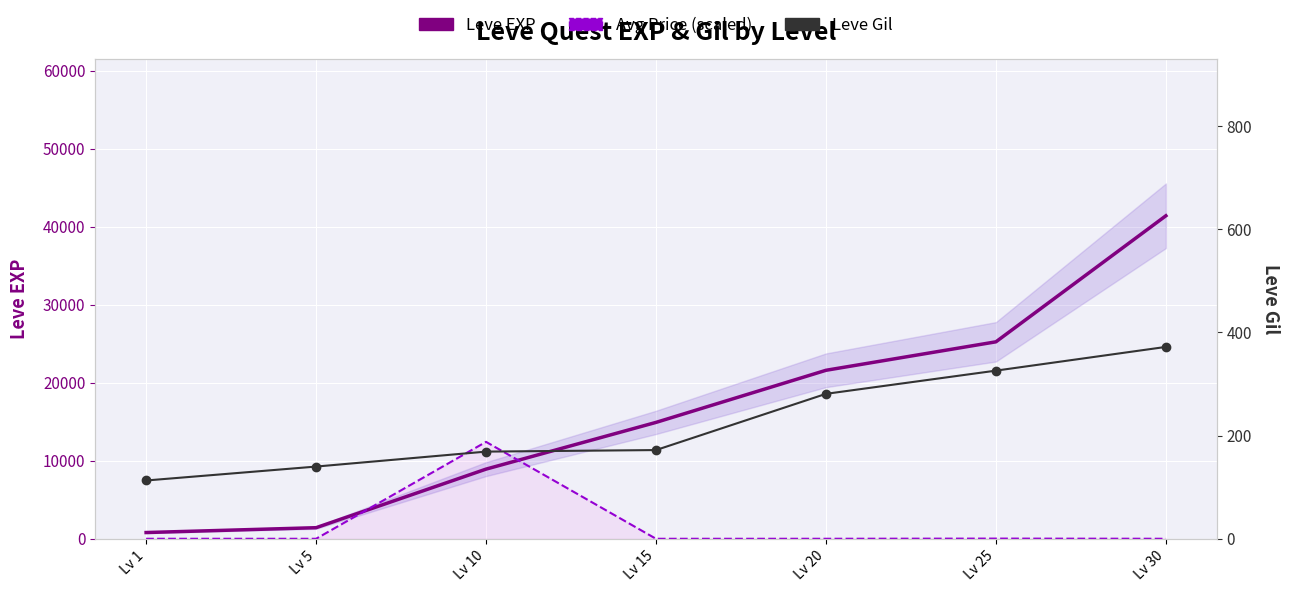

Rank the categories by Avg Price (scaled) value from lowest to highest.

Lv 15, Lv 5, Lv 20, Lv 1, Lv 30, Lv 25, Lv 10